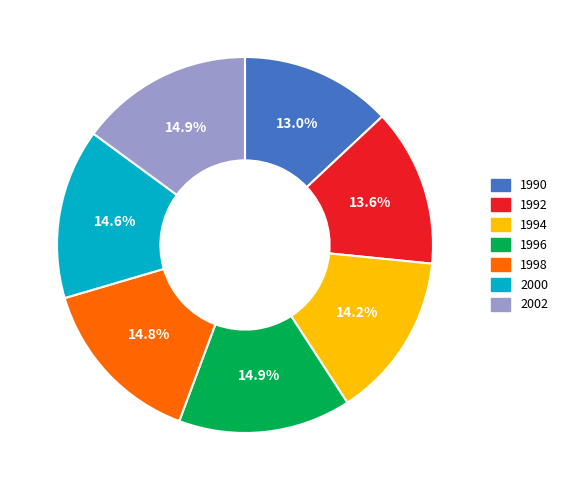

Does 1992 represent more than half of the total?

No